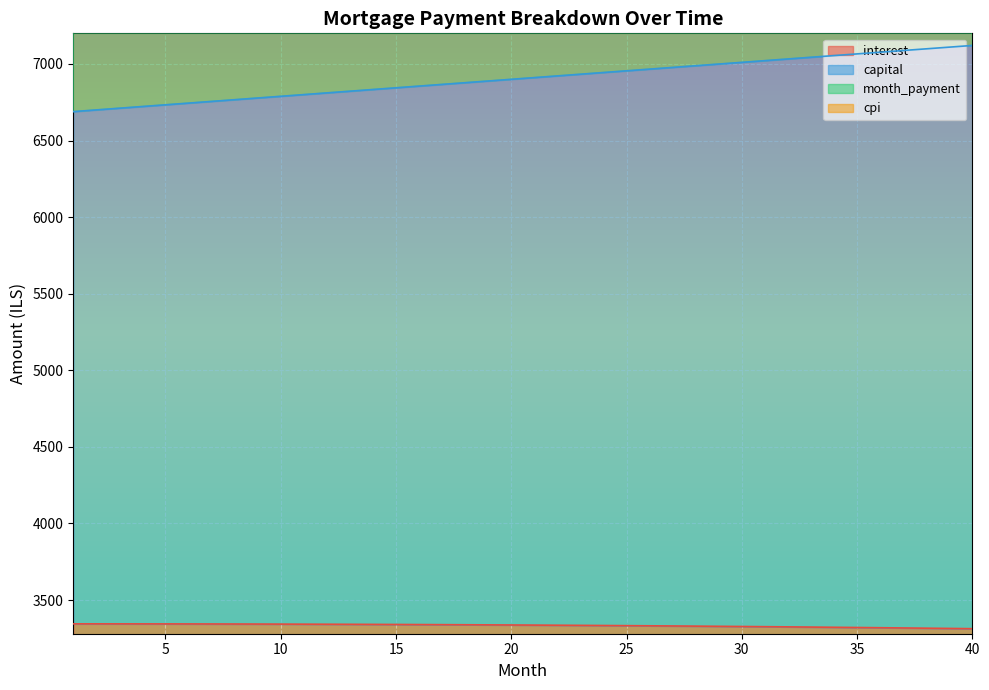

Is it true that month_payment equals 21036.9 at 22?

False